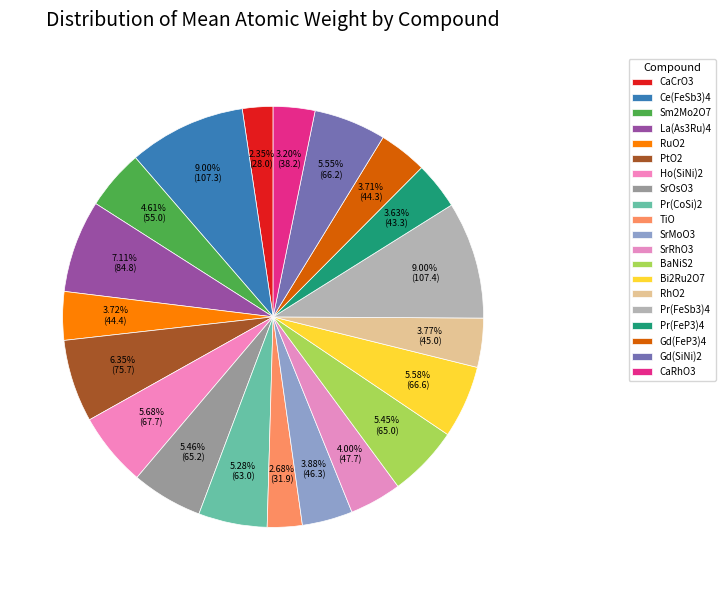

Between RhO2 and Ho(SiNi)2, which is larger?

Ho(SiNi)2